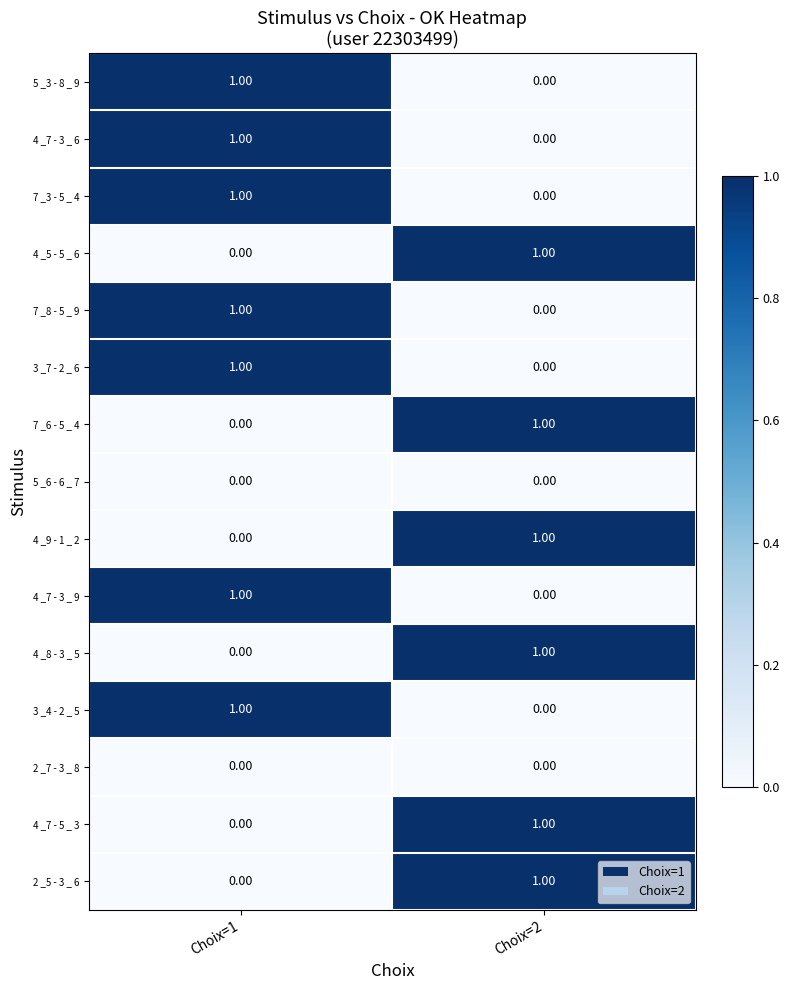

Is the value of 5 _6 - 6 _ 7 at Choix=1 greater than the value of 7 _6 - 5 _ 4 at Choix=2?

No